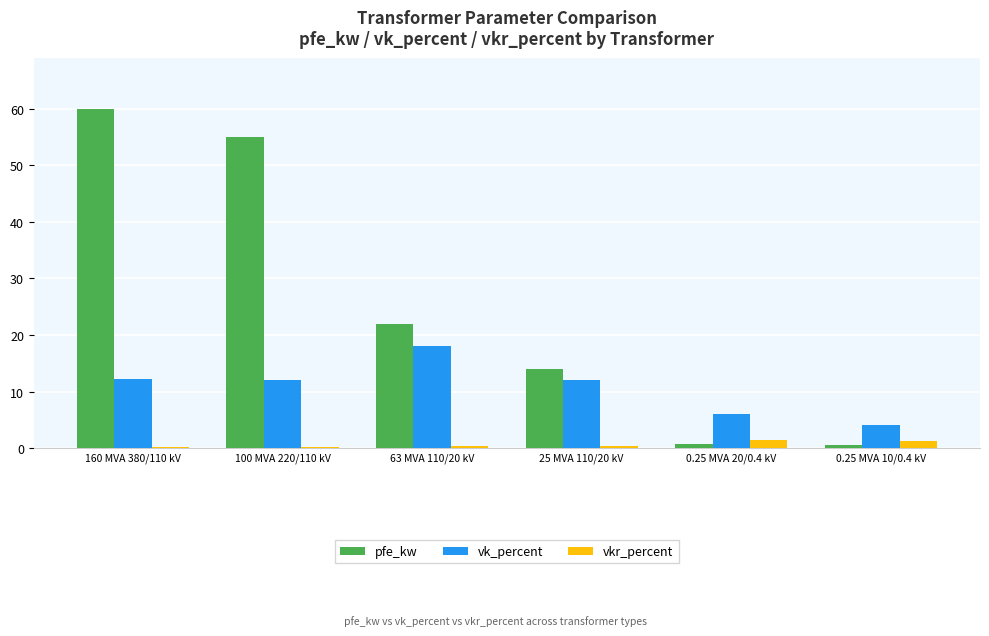

What are all the series names shown in the legend?

pfe_kw, vk_percent, vkr_percent